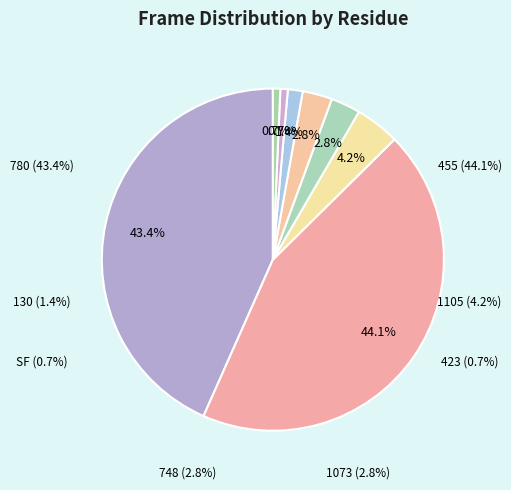

How much of the chart is everything except 1073?

97.3%